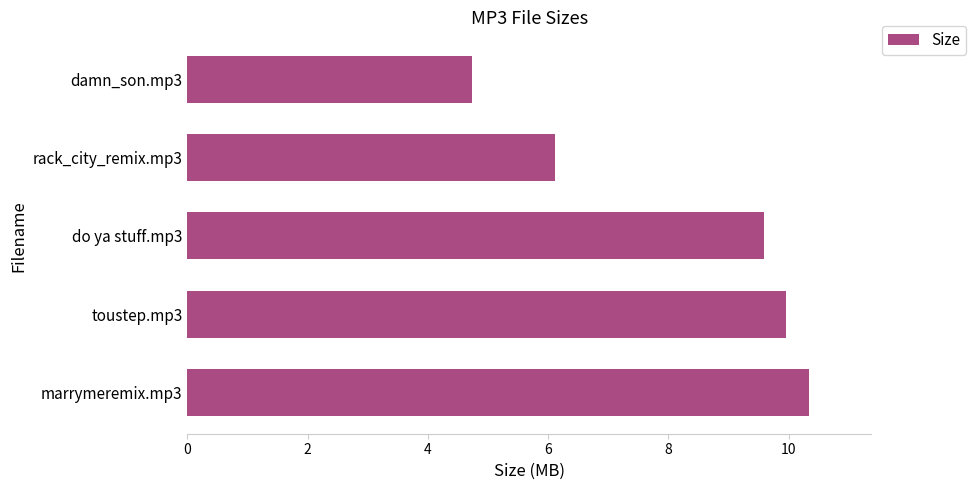

What is the approximate value at marrymeremix.mp3?

10.3